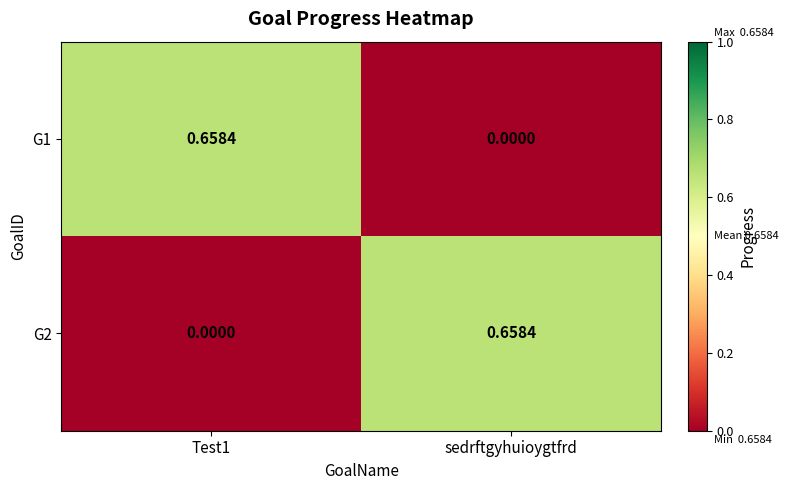

Which series has the widest spread of values?

G1